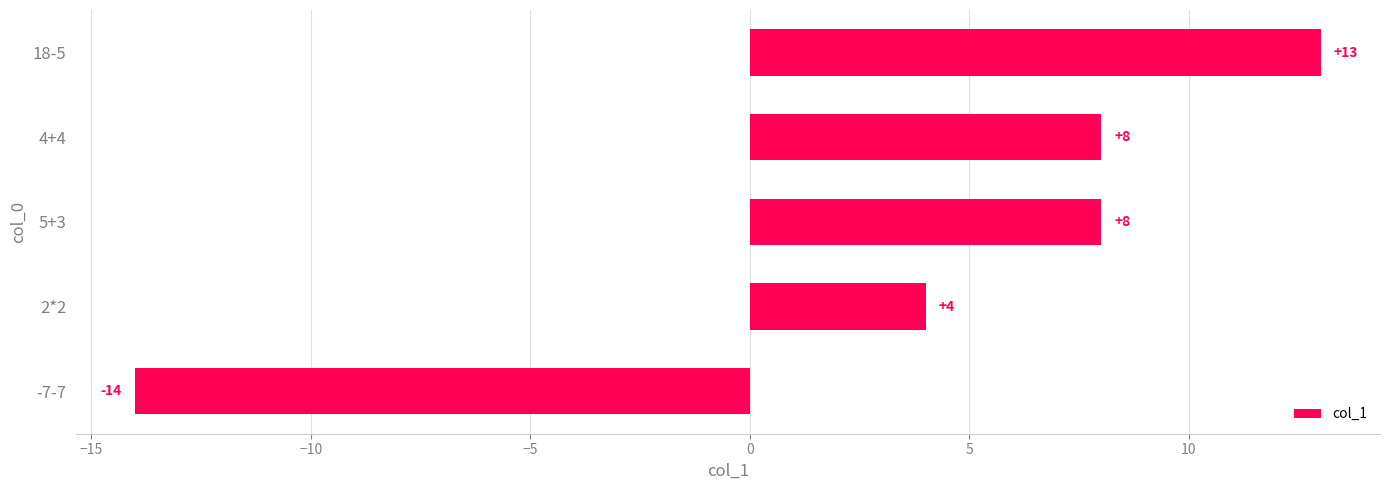

Is it true that the value at 2*2 is 5?

False